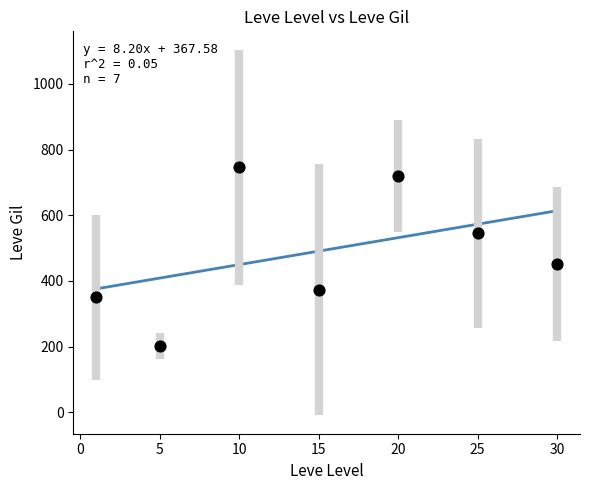

What is the range of X values (max minus min)?

29.0